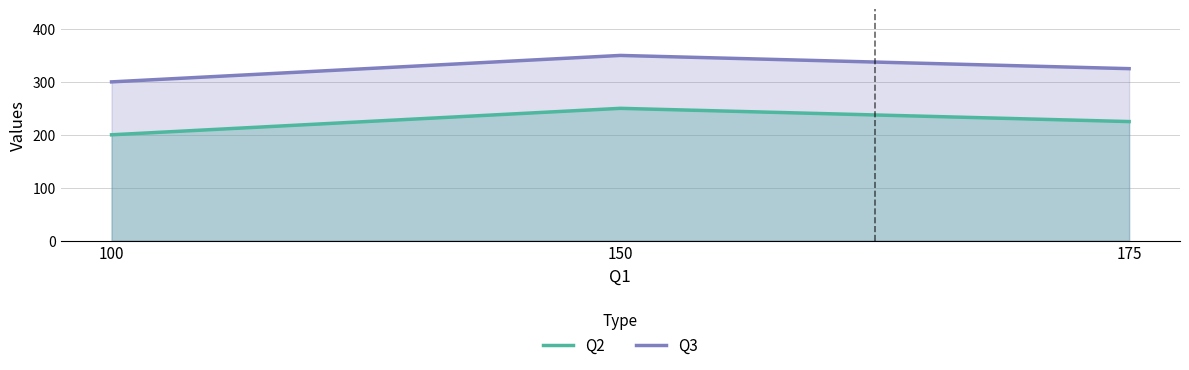

What is the total value across all series at 100?

500